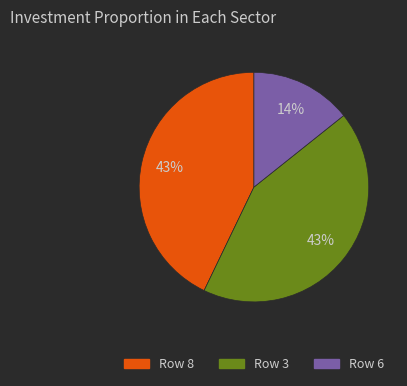

To the nearest percent, what is the average slice percentage?

33%